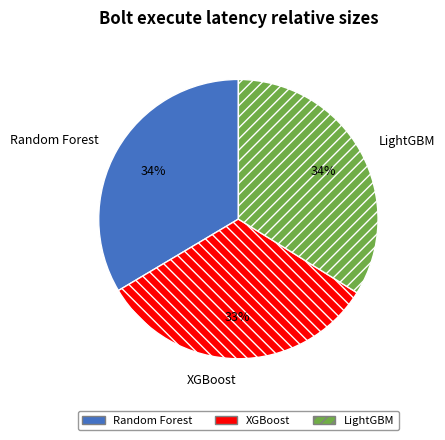

To the nearest percent, what is the combined percentage of XGBoost and Random Forest?

66%